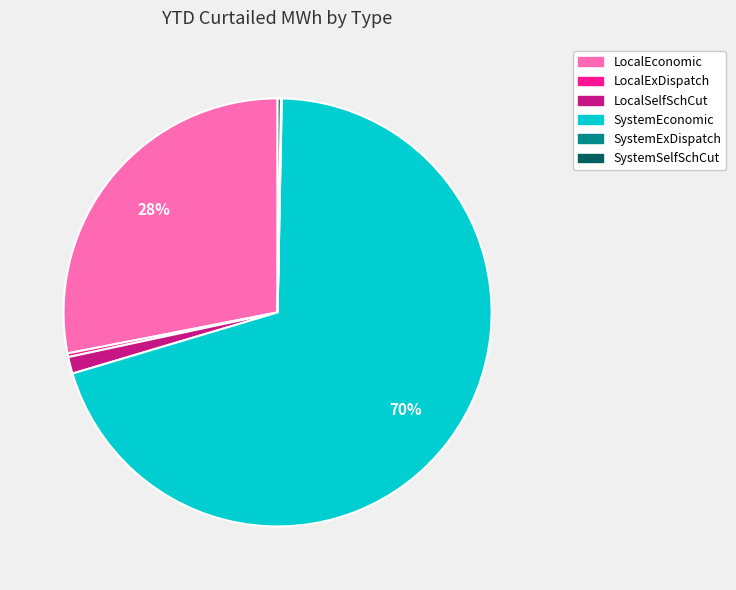

To the nearest percent, what percentage of the pie is LocalSelfSchCut?

1%